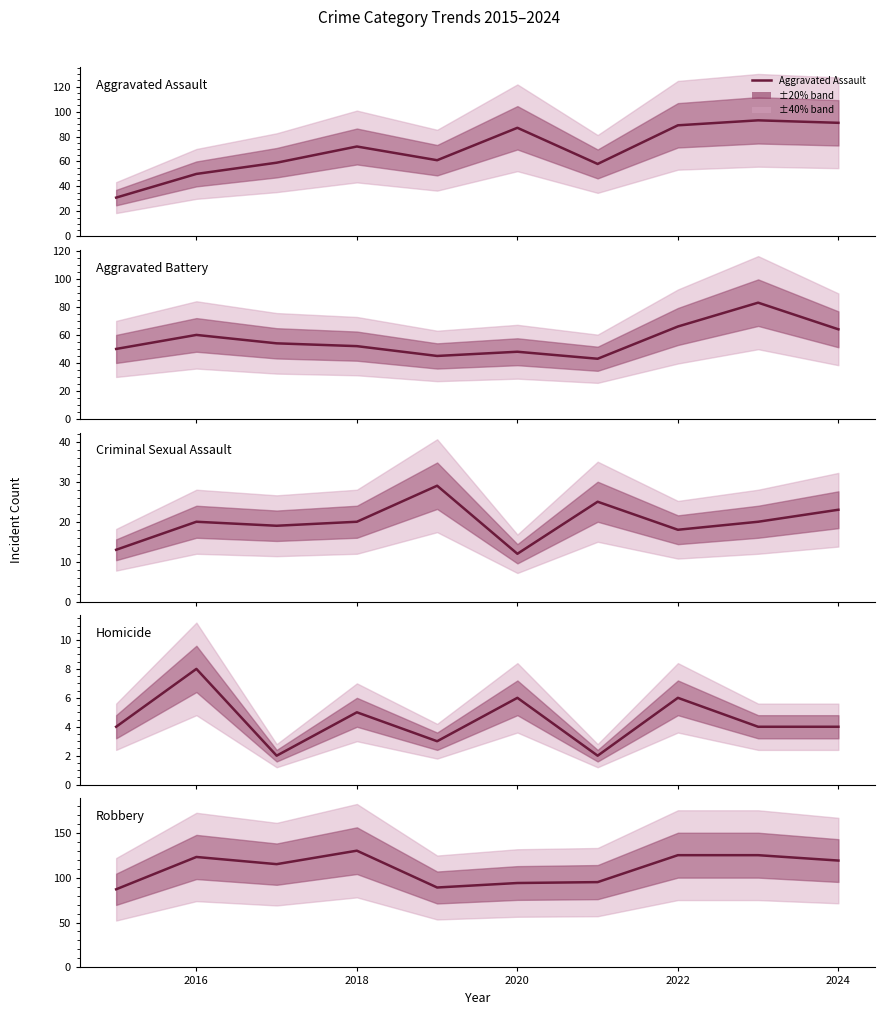

Count the number of categories in the chart.

10